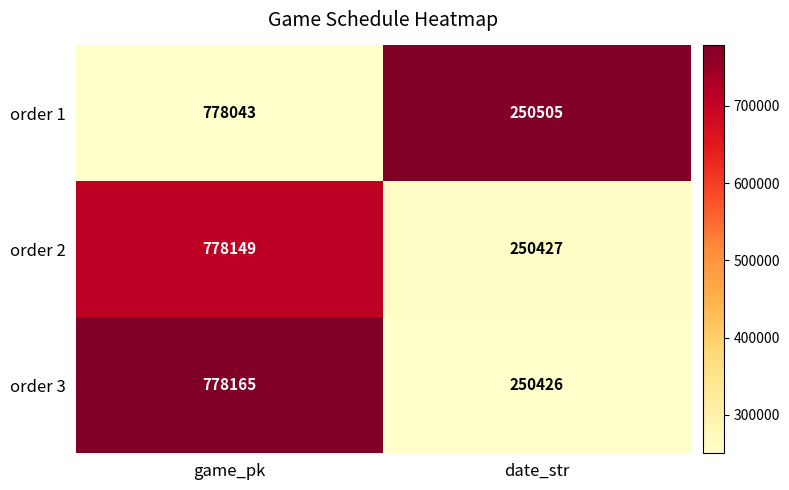

True or false: order 3 has a value of 103336 at date_str.

False